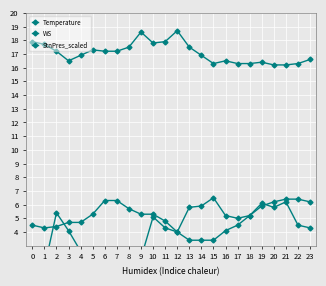

In Temperature, how many points are higher than both neighbors (excluding endpoints)?

5